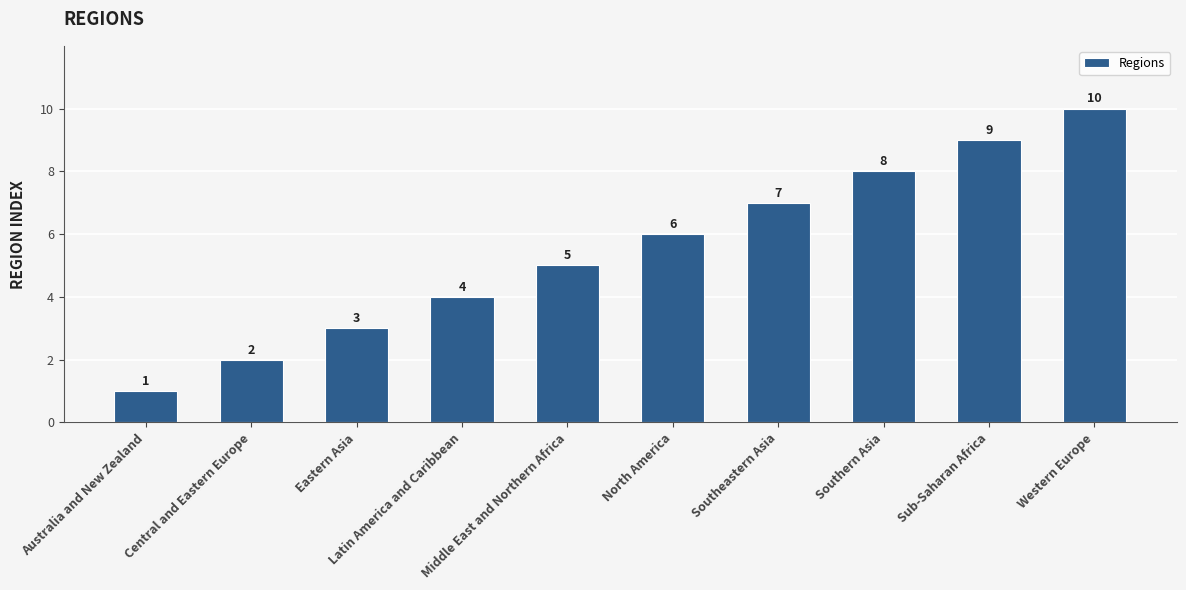

Reading right to left, list all the values displayed in this chart.

Western Europe=10	Sub-Saharan Africa=9	Southern Asia=8	Southeastern Asia=7	North America=6	Middle East and Northern Africa=5	Latin America and Caribbean=4	Eastern Asia=3	Central and Eastern Europe=2	Australia and New Zealand=1